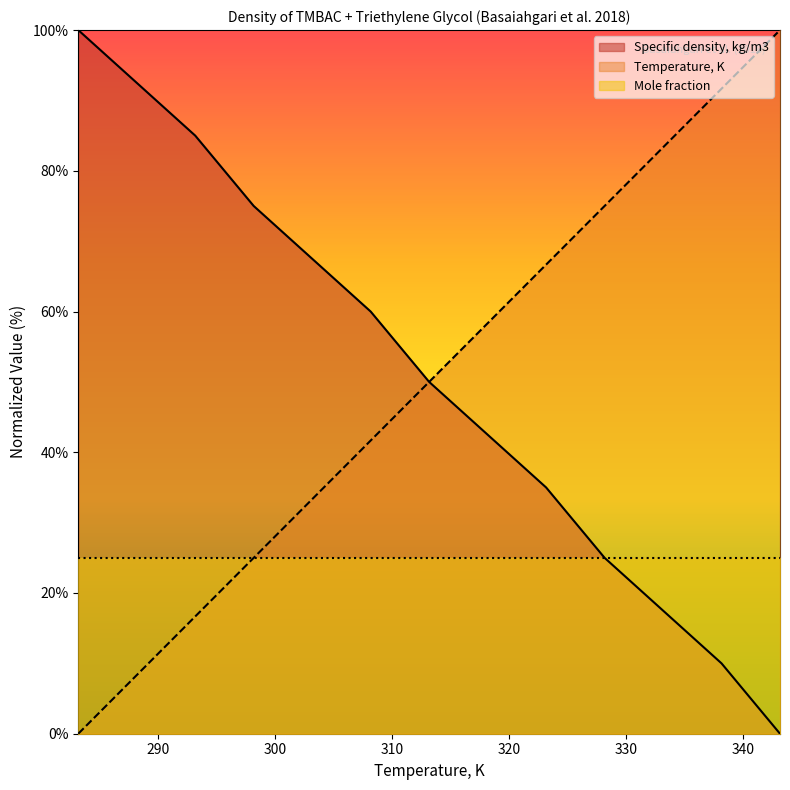

What is the total value across all series at 323.15?

101.7